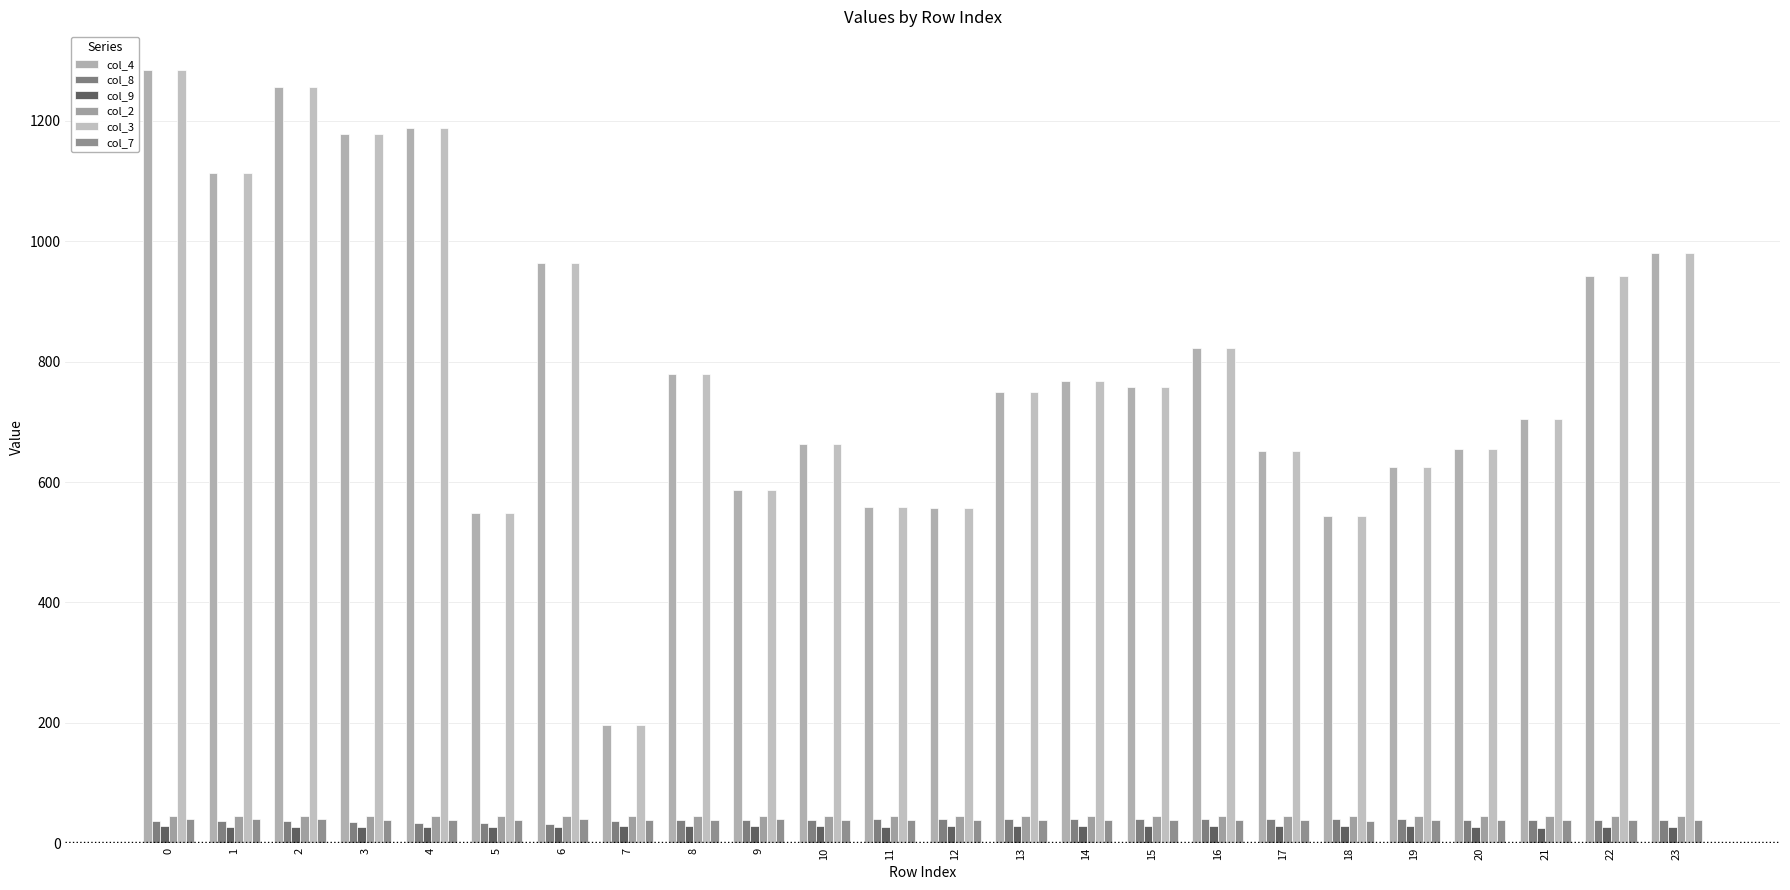

Are the bars grouped side by side (vs. stacked)?

Yes